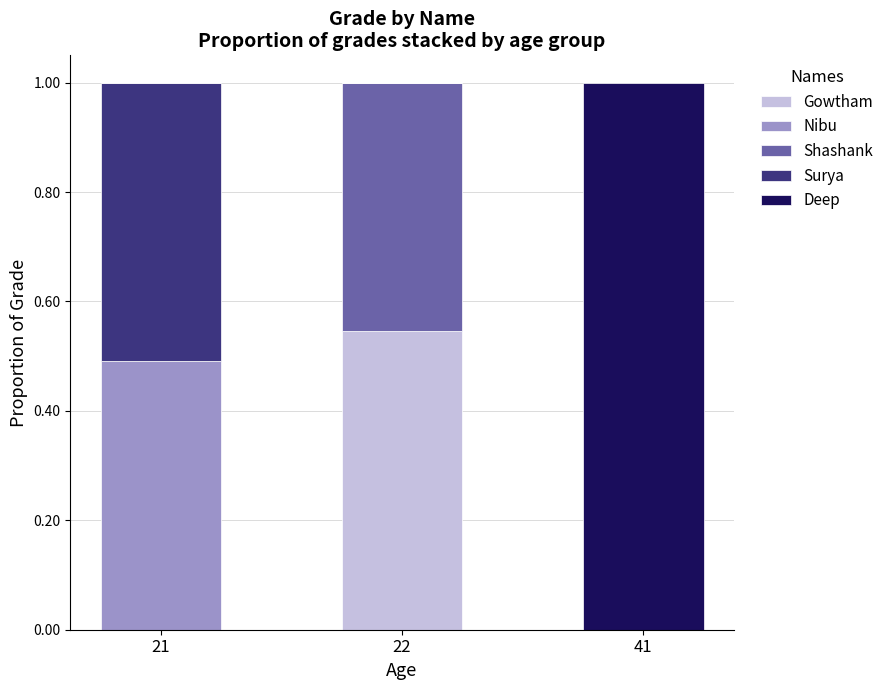

What is the total value across all series at 41?

1.0